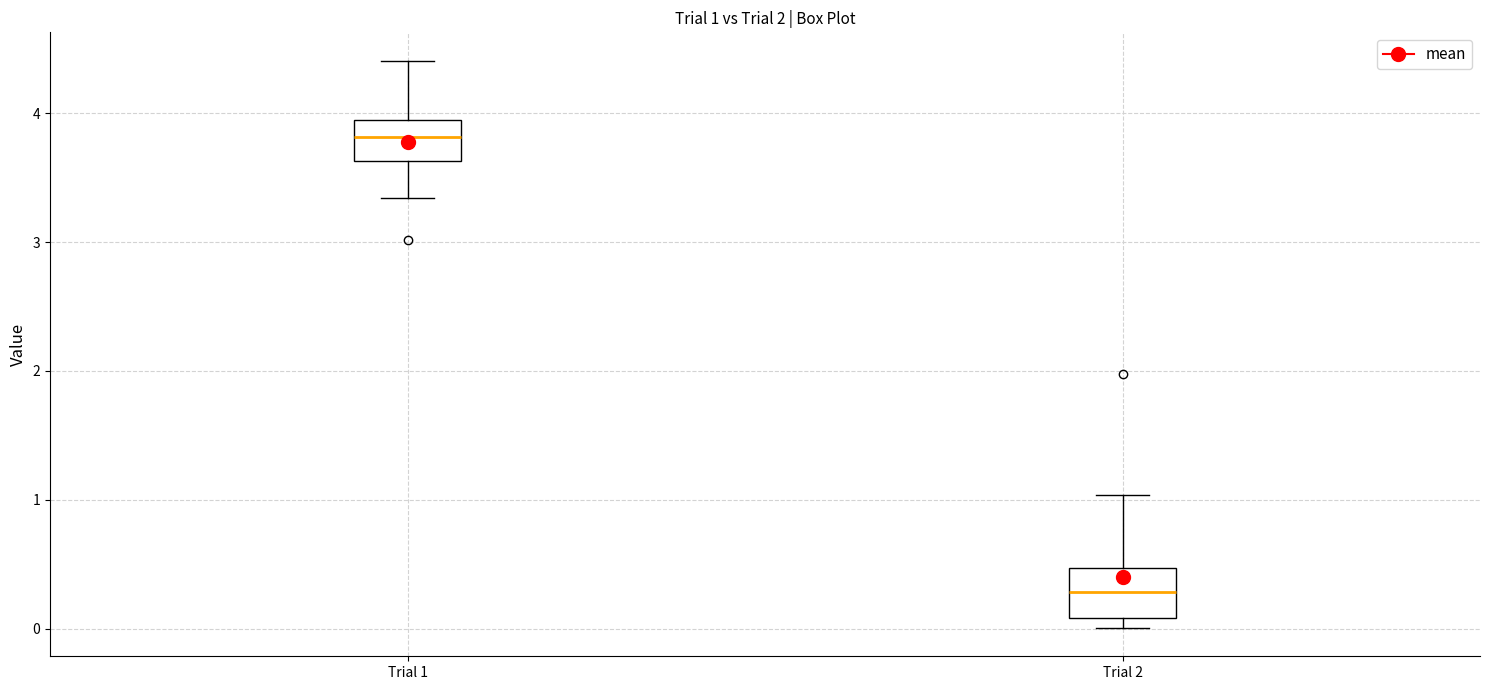

Which box has the lowest median line?

Trial 2